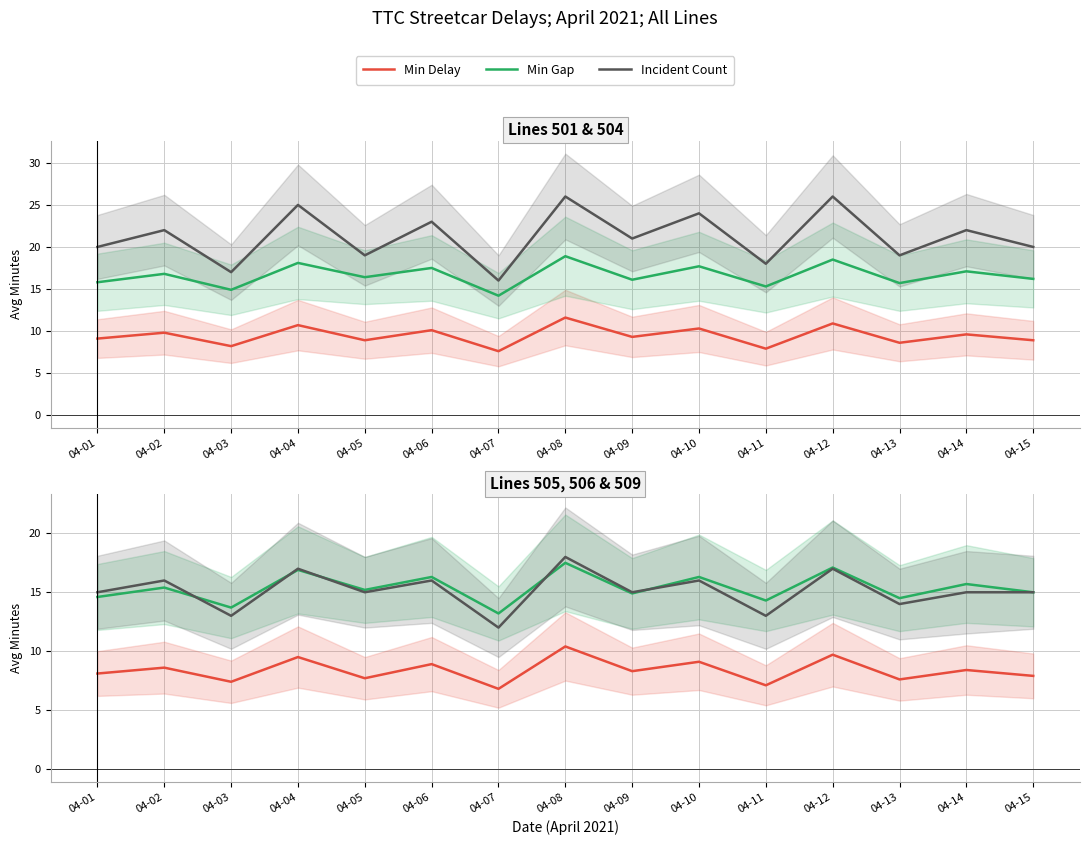

The value of Min Delay at 04-01 is 8.1. True or false?

True